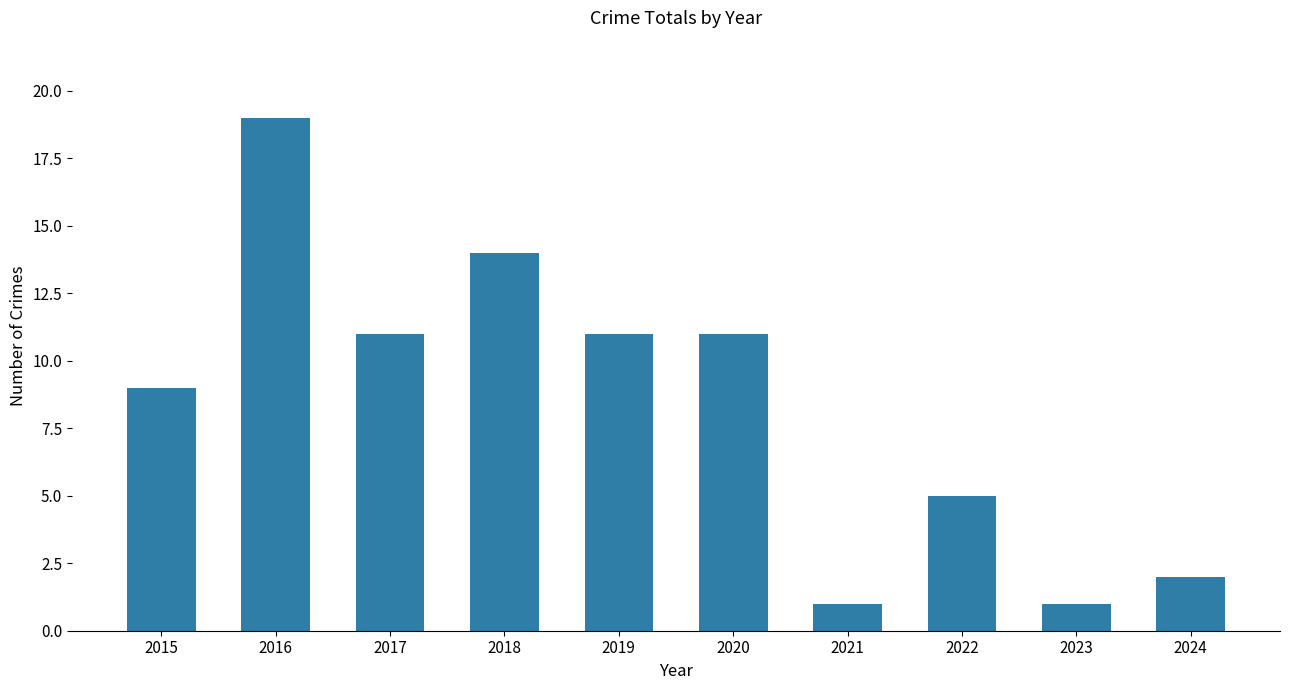

Are the bars horizontal?

No